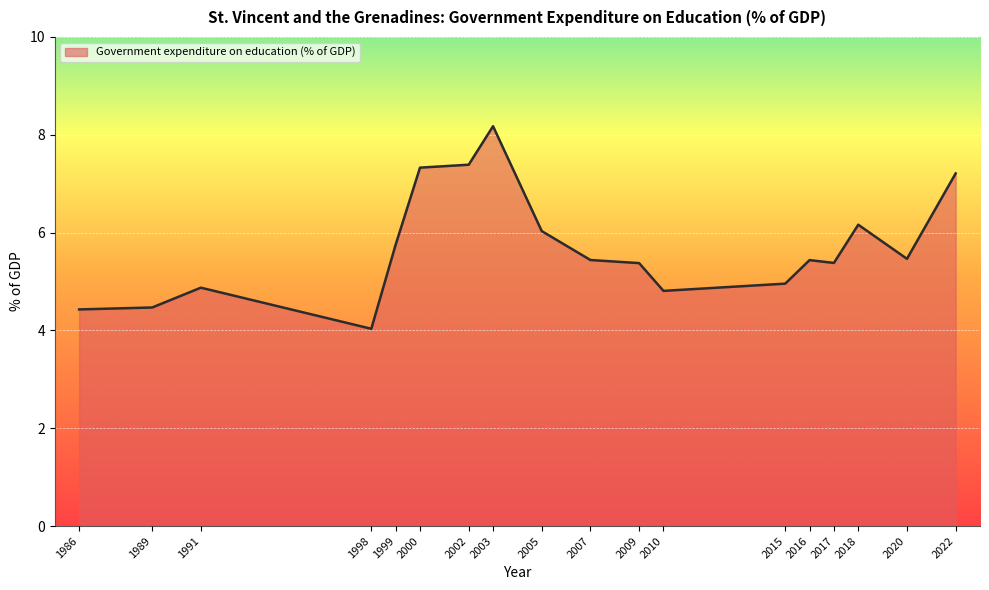

What is the greatest value displayed?

8.2